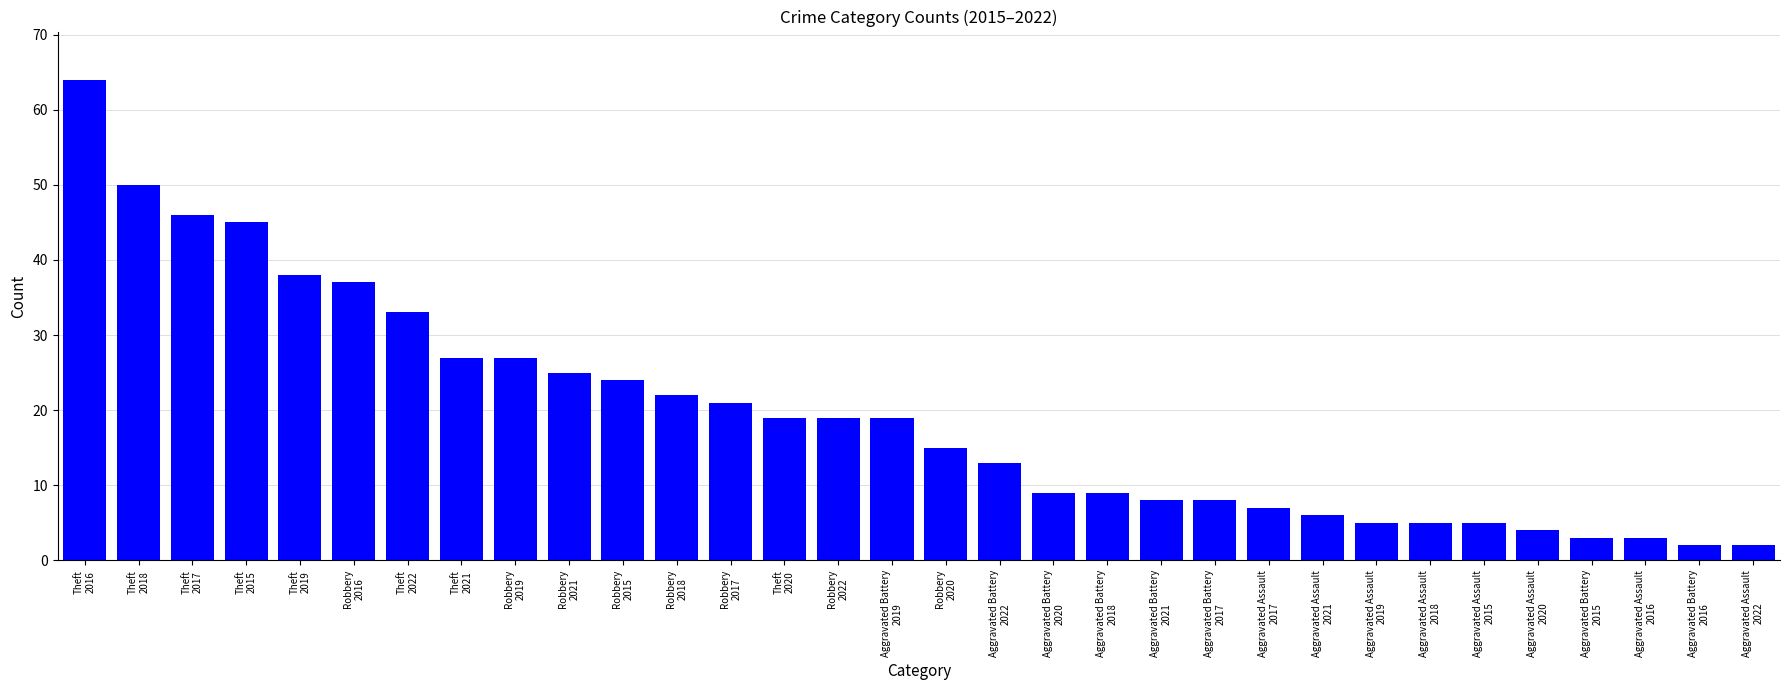

How many data points are less than 19?

16